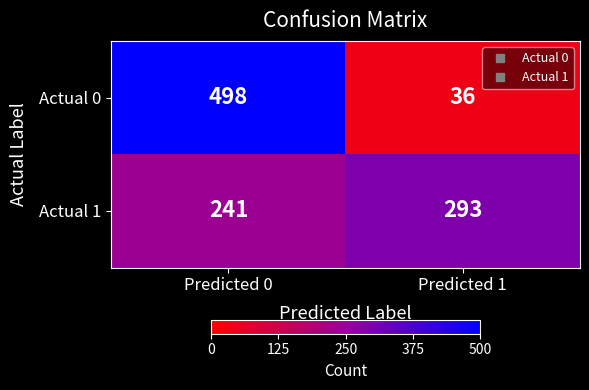

Is it true that Actual 0 equals 498 at Predicted 0?

True